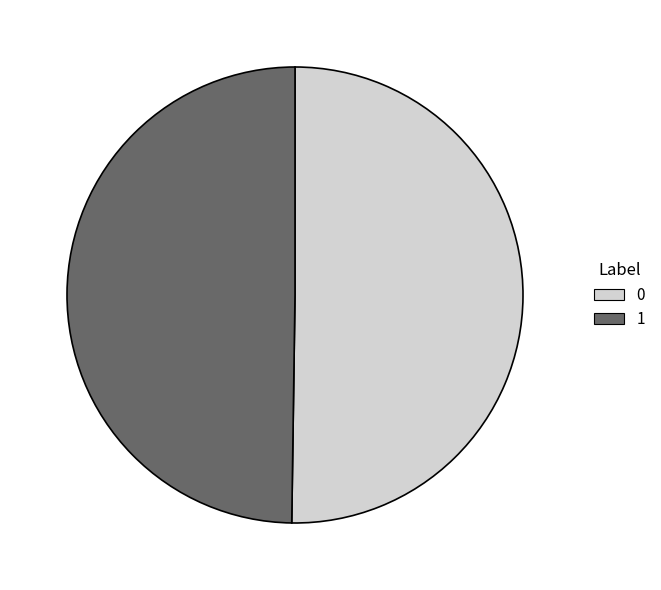

Count the number of slices in the pie.

2